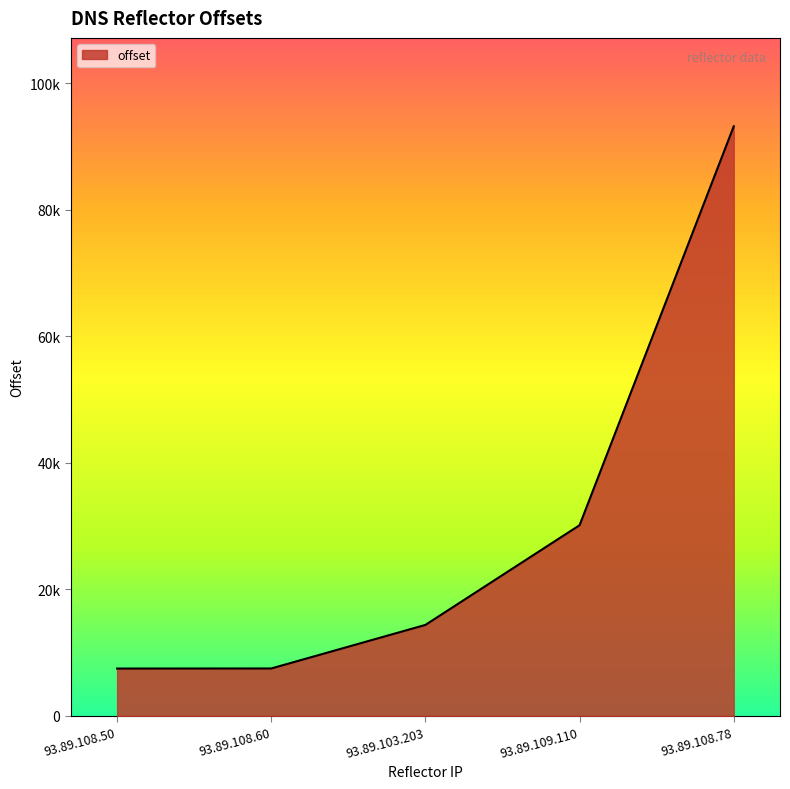

Reading right to left, transcribe all the data shown in this chart.

93.89.108.78=93201	93.89.109.110=30134	93.89.103.203=14372	93.89.108.60=7484	93.89.108.50=7471